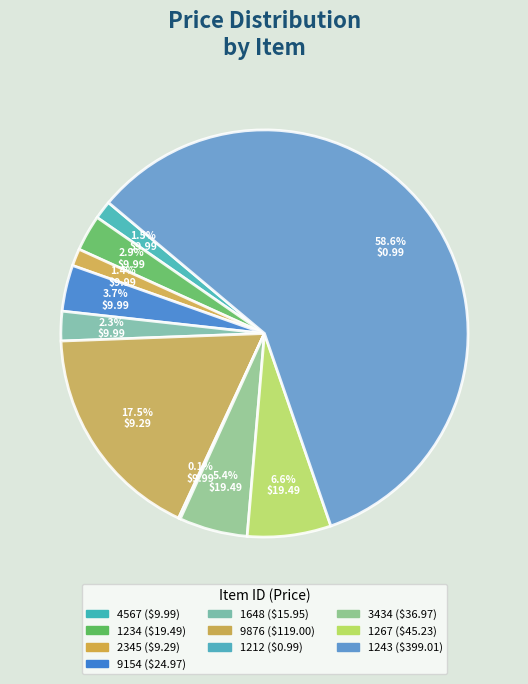

Which slice is the largest?

1243